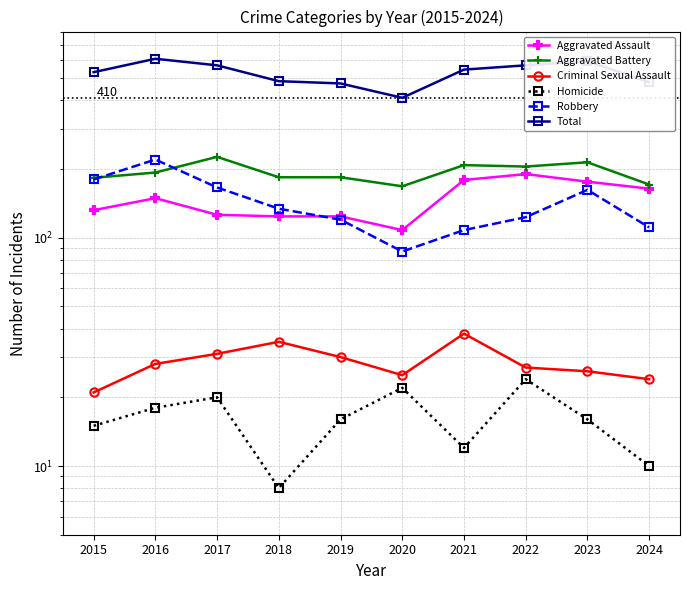

Rank the series by their maximum value, from lowest to highest.

Homicide, Criminal Sexual Assault, Aggravated Assault, Robbery, Aggravated Battery, Total